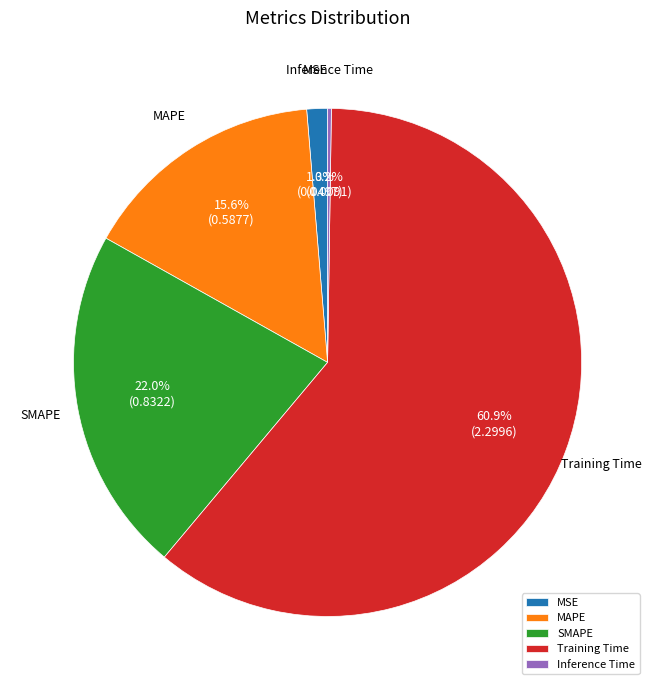

Which category has the biggest portion of the pie?

Training Time